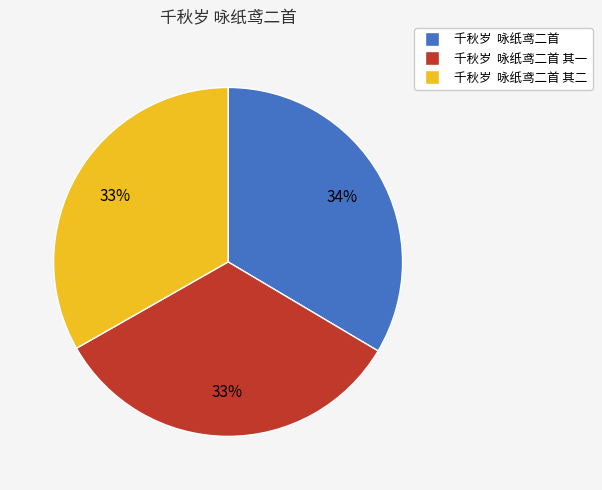

To the nearest percent, what is the average slice percentage?

33%